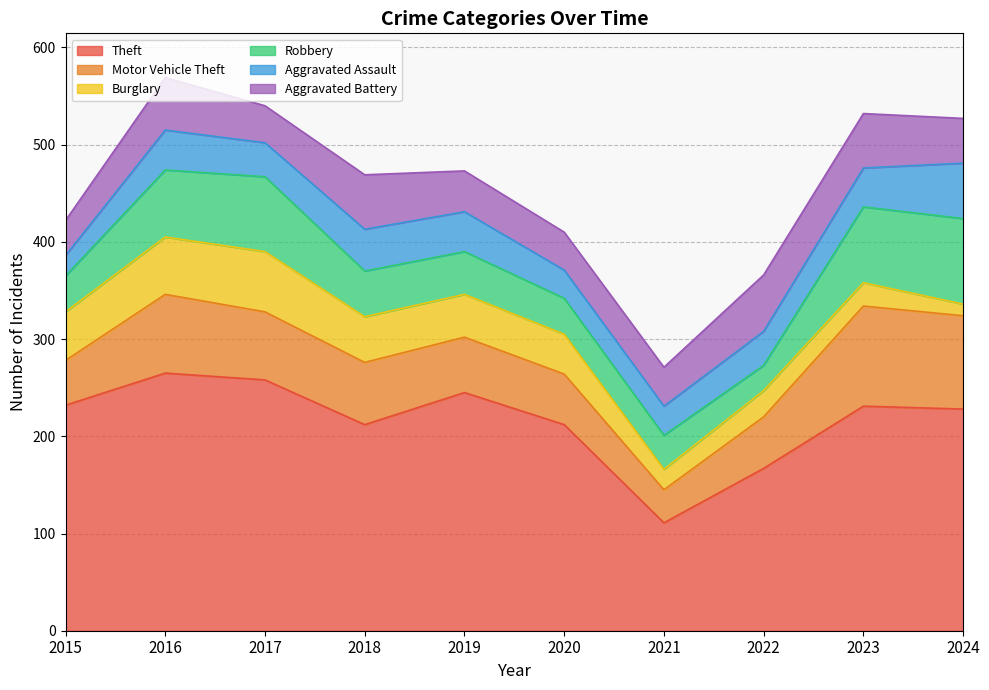

After their last crossing, which series has the higher values: Motor Vehicle Theft or Burglary?

Motor Vehicle Theft